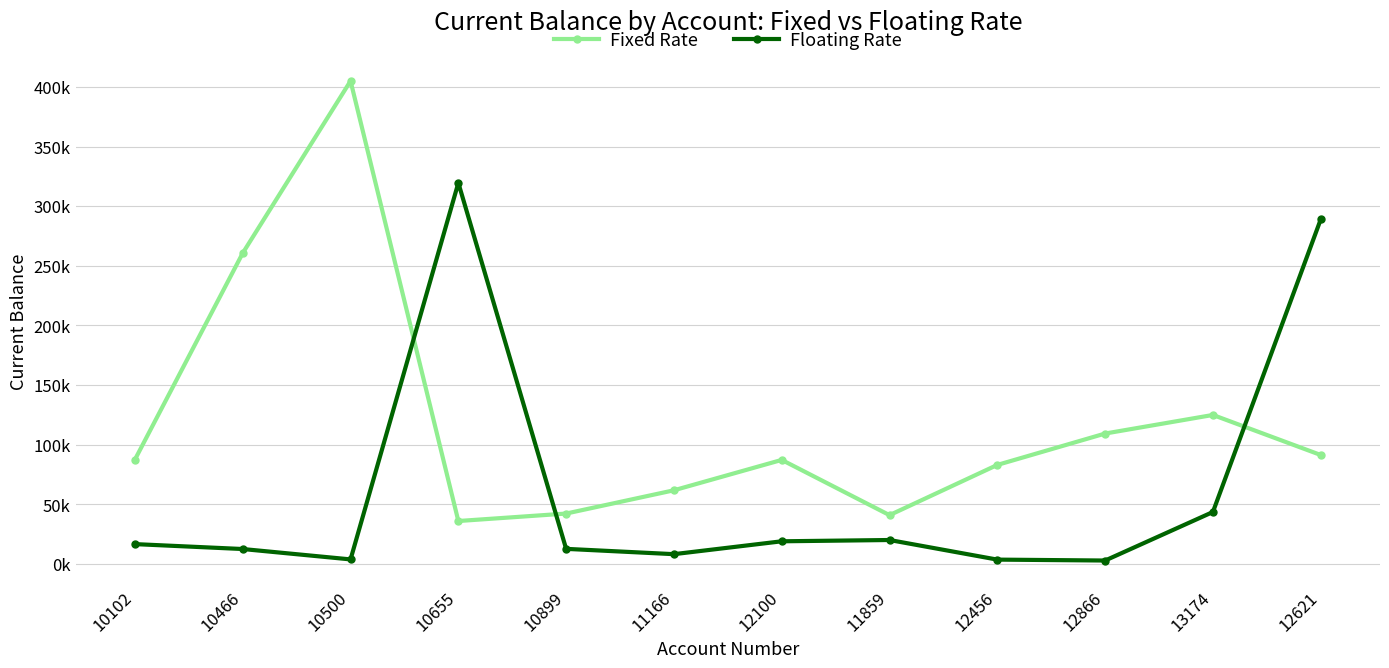

What is the value of the Floating Rate point at the 11th from the left?

43513.8